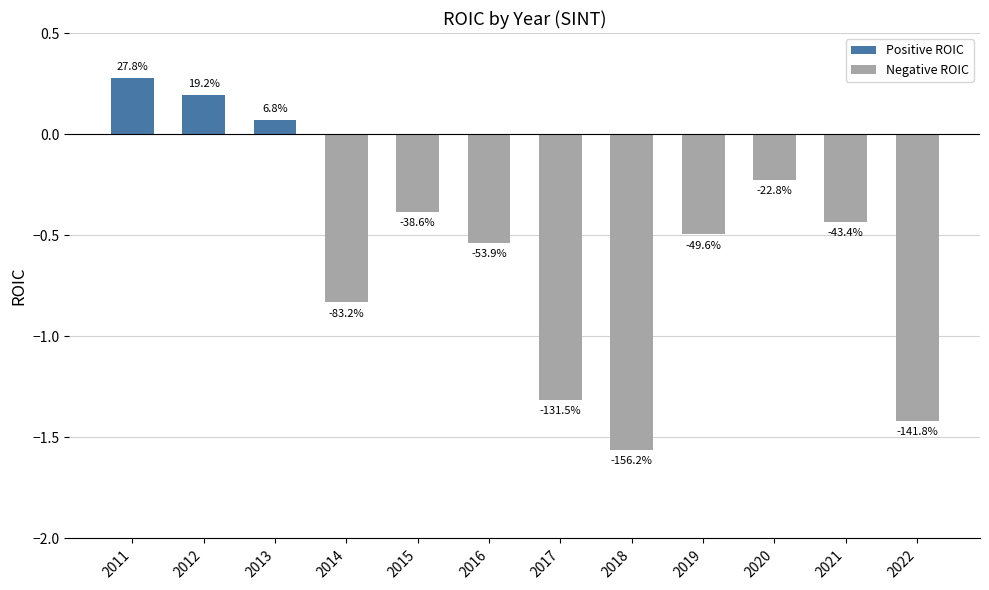

What is the change in value from 2012 to 2021?

-0.6